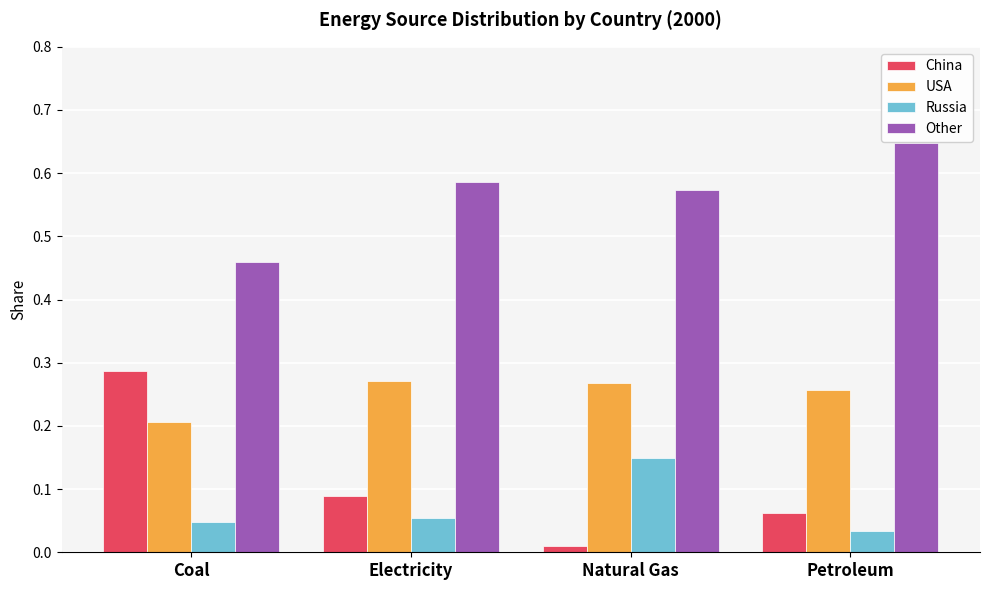

Are the bars grouped side by side (vs. stacked)?

Yes